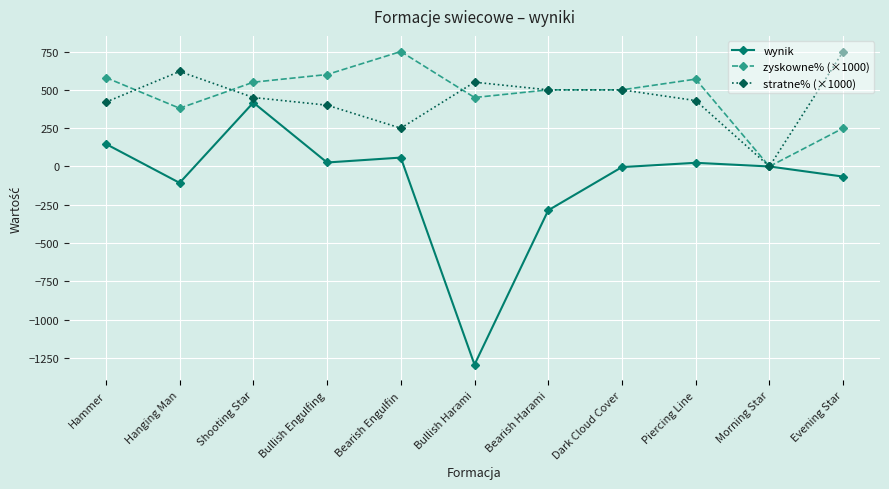

What is the minimum value for wynik?

-1293